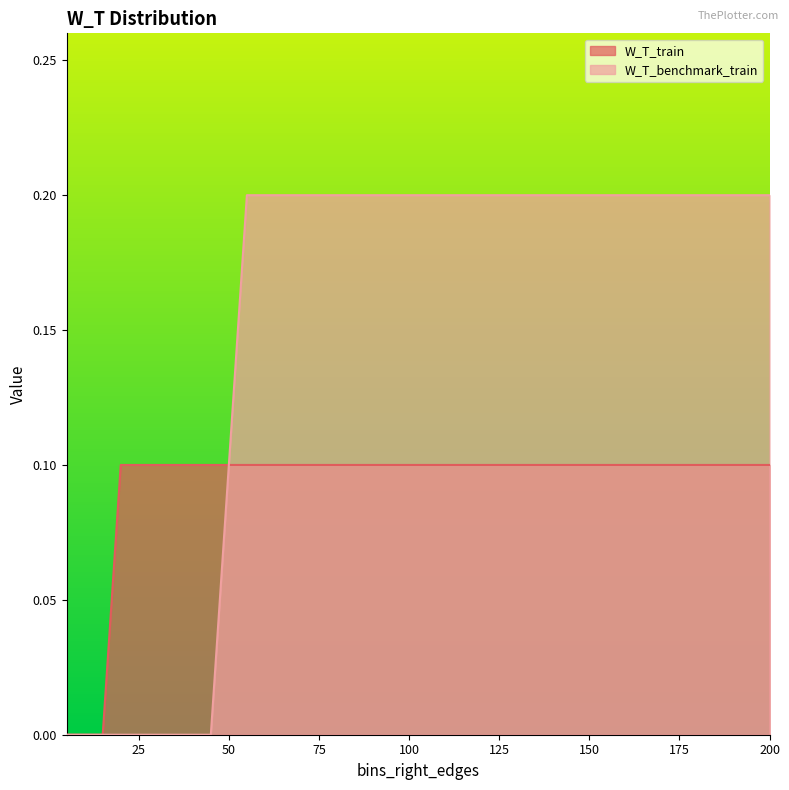

True or false: W_T_train has more than 0 interior local peaks.

False